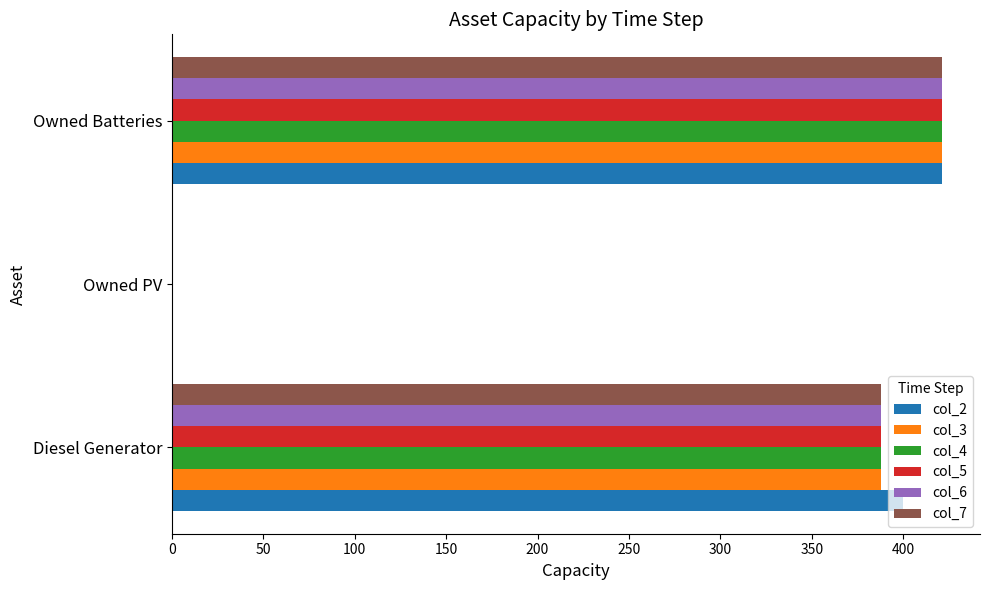

Which series changed the most between Diesel Generator and Owned PV?

col_2